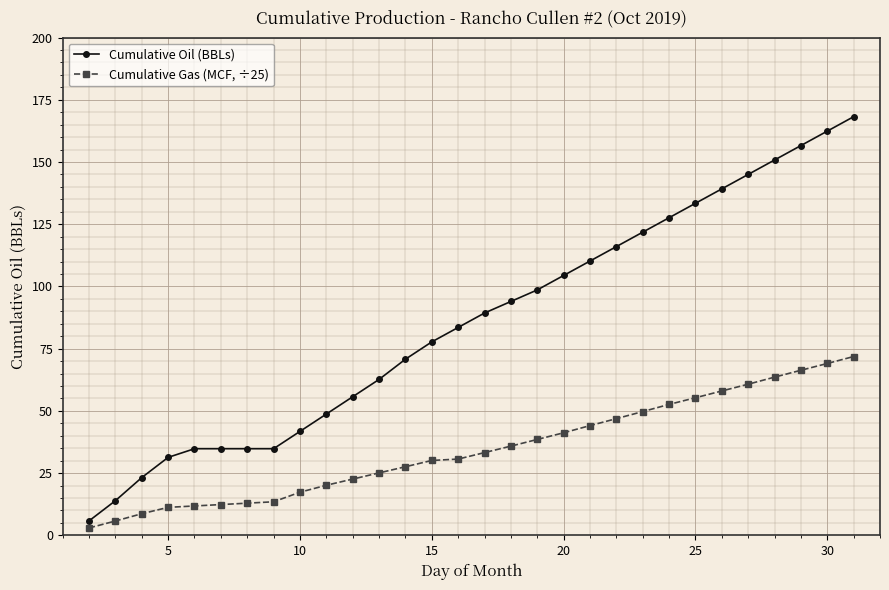

What is the maximum value shown in the chart?

168.2